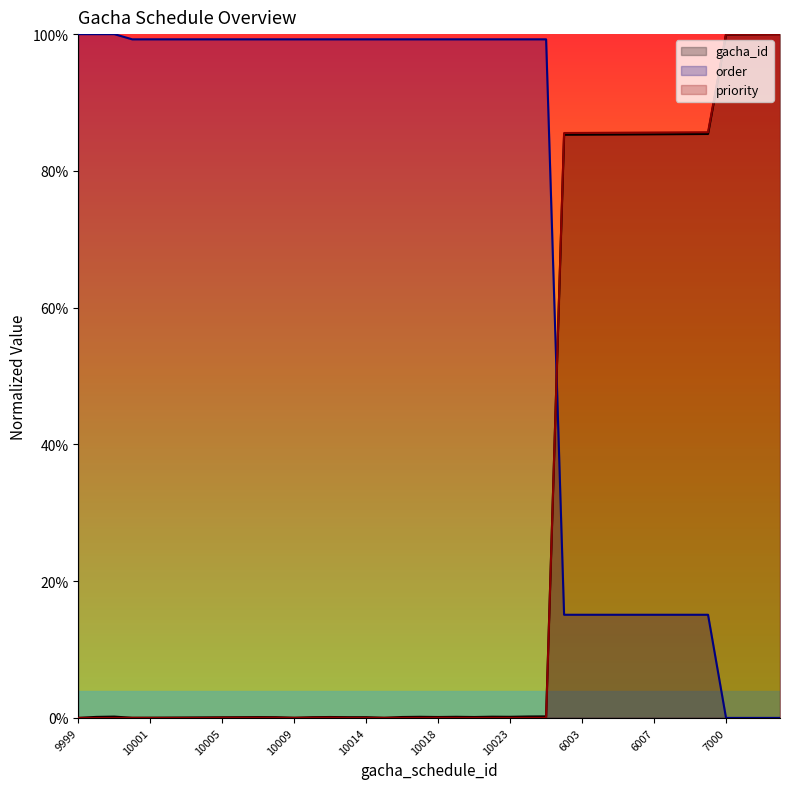

Reading left to right, list all the values displayed in this chart.

gacha_id: 0.0	0.0	0.0	0.0	0.0	0.0	0.0	0.0	0.0	0.0	0.0	0.0	0.0	0.0	0.0	0.0	0.0	0.0	0.0	0.0	0.0	0.0	0.0	0.0	0.0	0.0	0.0	0.9	0.9	0.9	0.9	0.9	0.9	0.9	0.9	0.9	1.0	1.0	1.0	1.0
order: 1.0	1.0	1.0	1.0	1.0	1.0	1.0	1.0	1.0	1.0	1.0	1.0	1.0	1.0	1.0	1.0	1.0	1.0	1.0	1.0	1.0	1.0	1.0	1.0	1.0	1.0	1.0	0.2	0.2	0.2	0.2	0.2	0.2	0.2	0.2	0.2	0.0	0.0	0.0	0.0
priority: 0.0	0.0	0.0	0.0	0.0	0.0	0.0	0.0	0.0	0.0	0.0	0.0	0.0	0.0	0.0	0.0	0.0	0.0	0.0	0.0	0.0	0.0	0.0	0.0	0.0	0.0	0.0	0.9	0.9	0.9	0.9	0.9	0.9	0.9	0.9	0.9	1.0	1.0	1.0	1.0